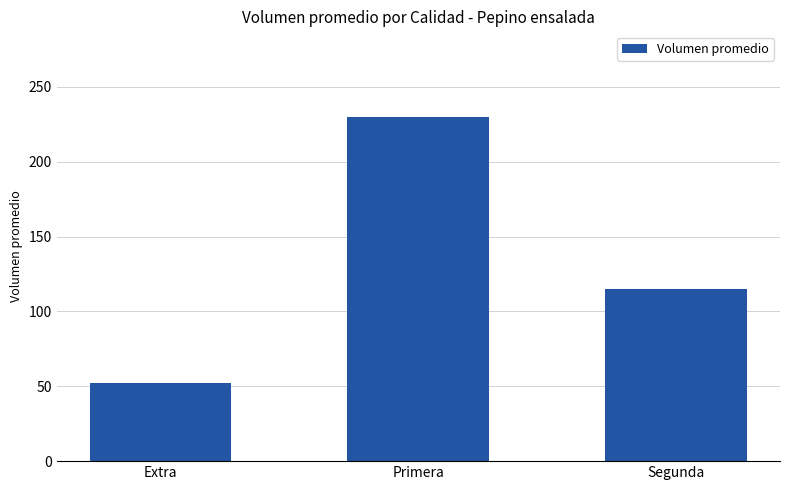

Reading left to right, extract all data points from this chart.

Extra=52.5	Primera=229.6	Segunda=115.0